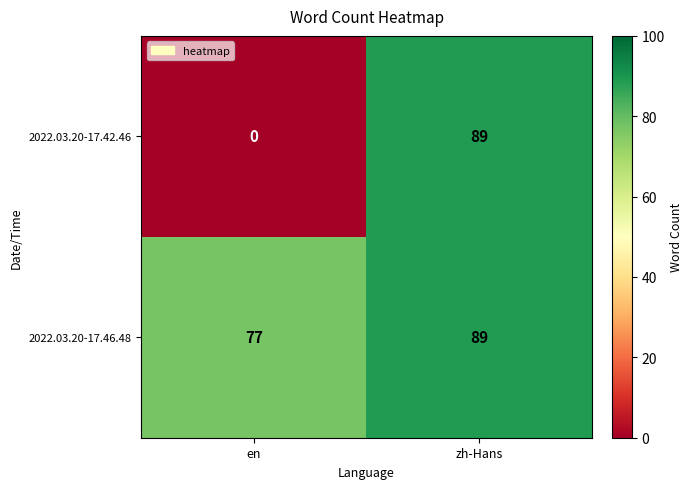

What is the total value across all series at en?

77